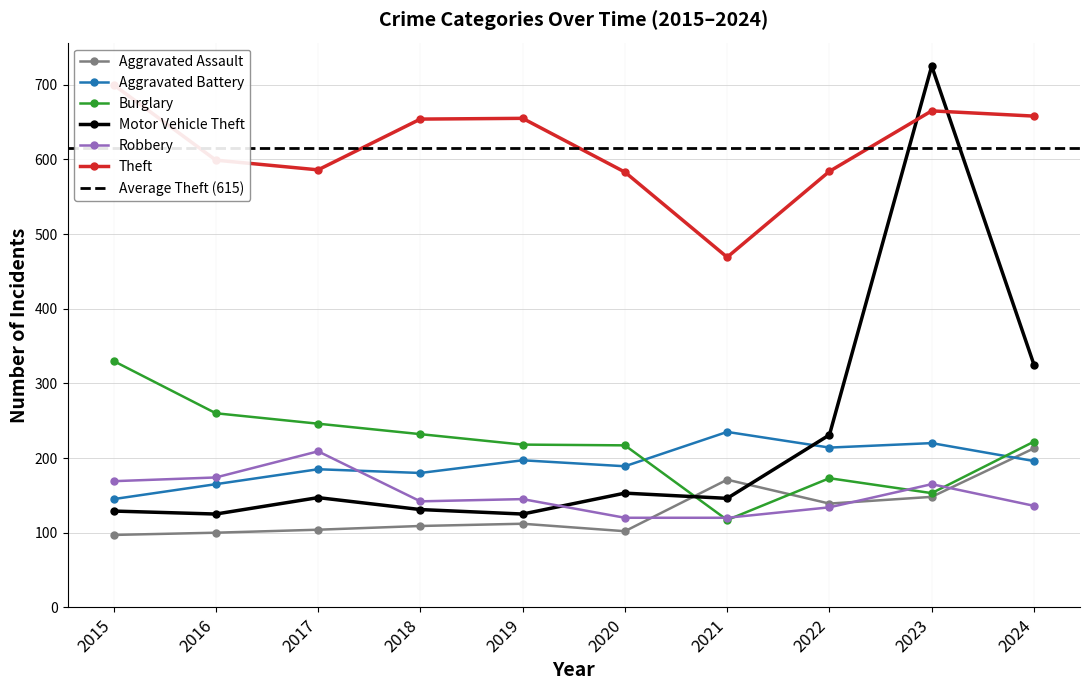

Which label corresponds to the largest value in the chart?

2023